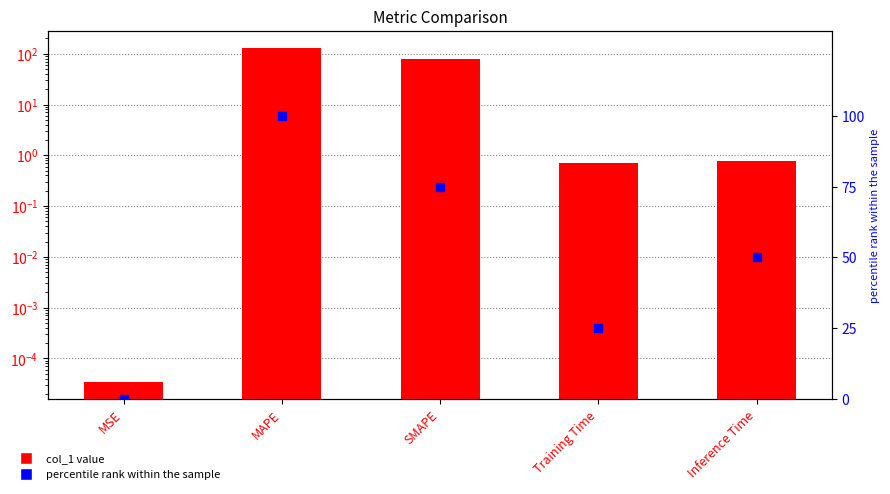

What are all the series names shown in the legend?

col_1, percentile rank